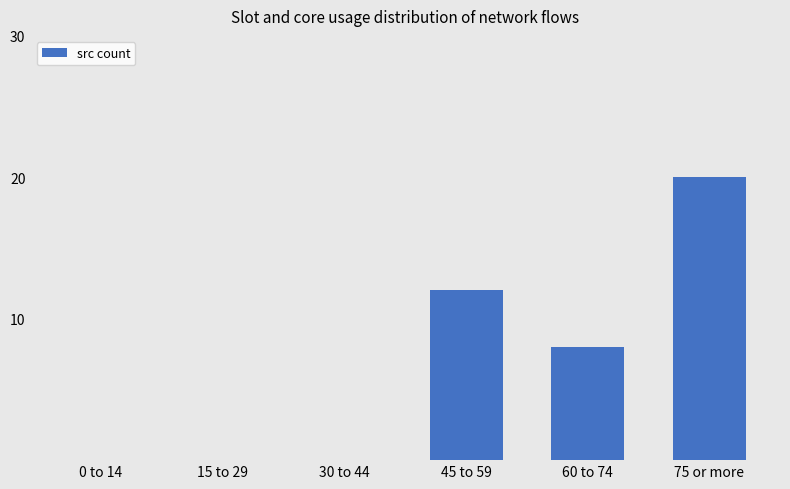

The chart shows a value of 13 at 0 to 14. True or false?

False